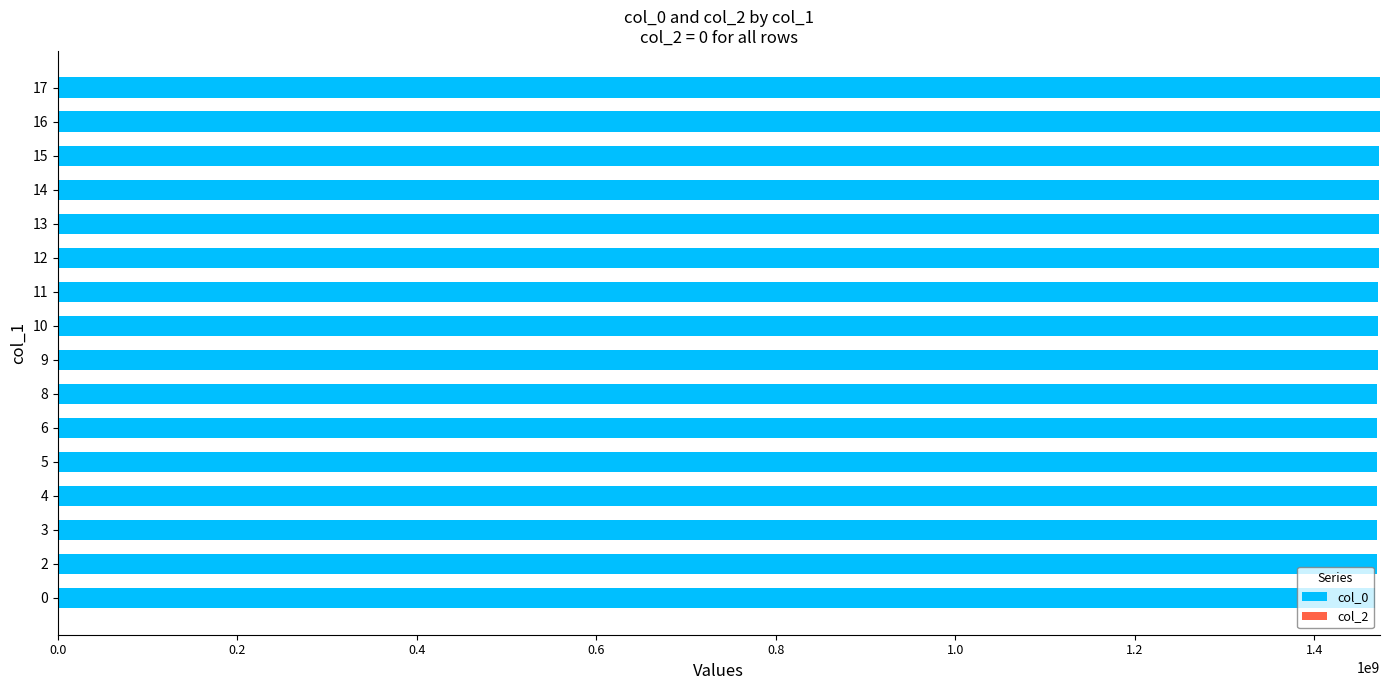

How many bars are there in total?

16